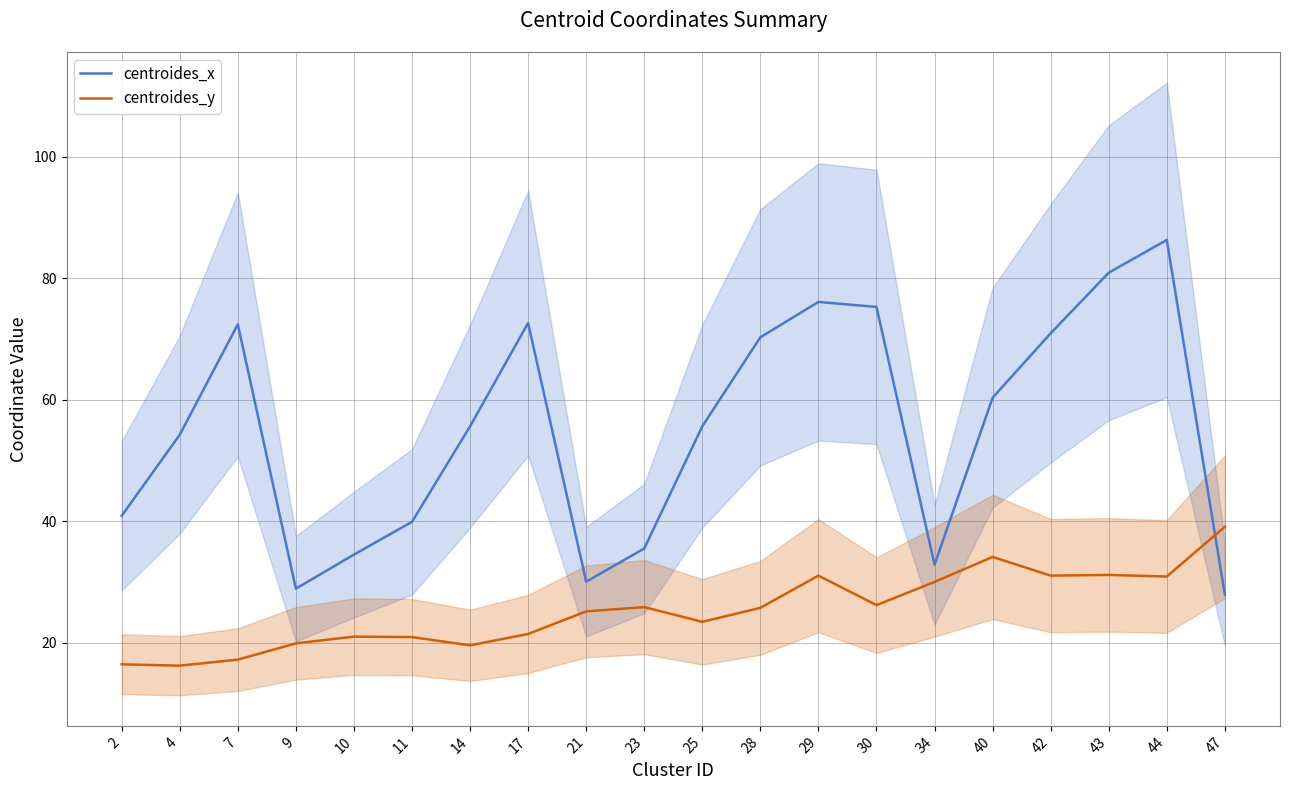

Rank the series by their average value, from lowest to highest.

centroides_y, centroides_x